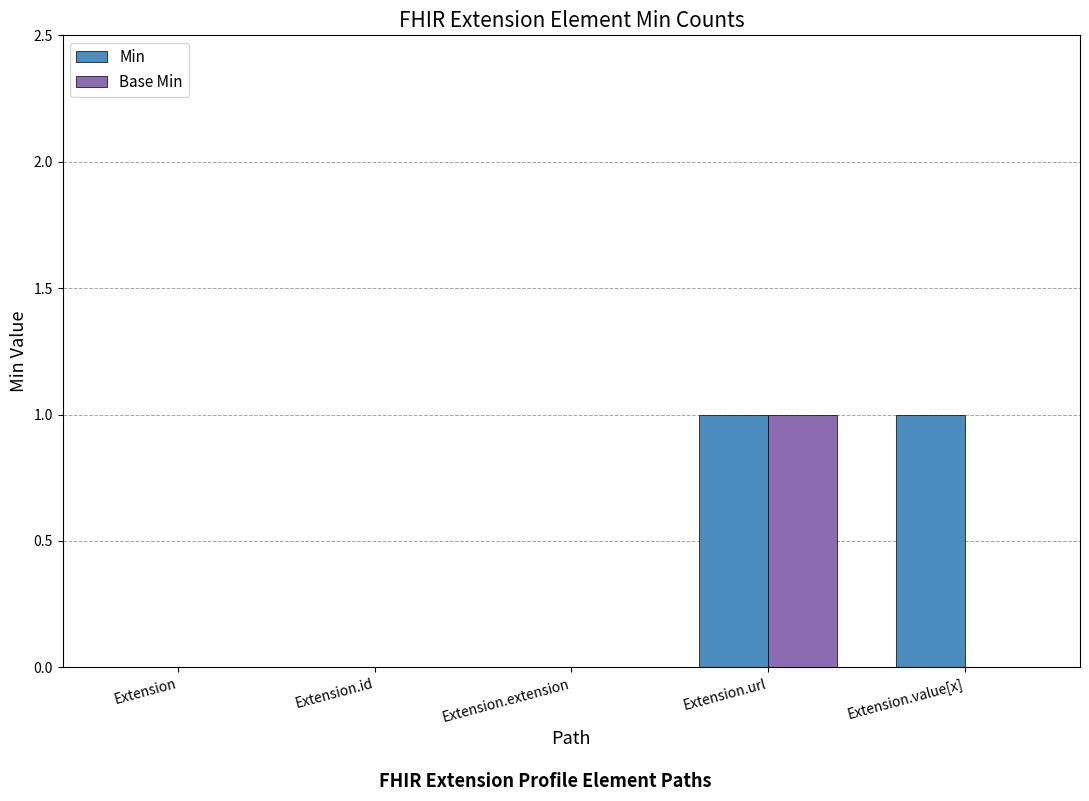

At which category is the sum across all series the highest?

Extension.url